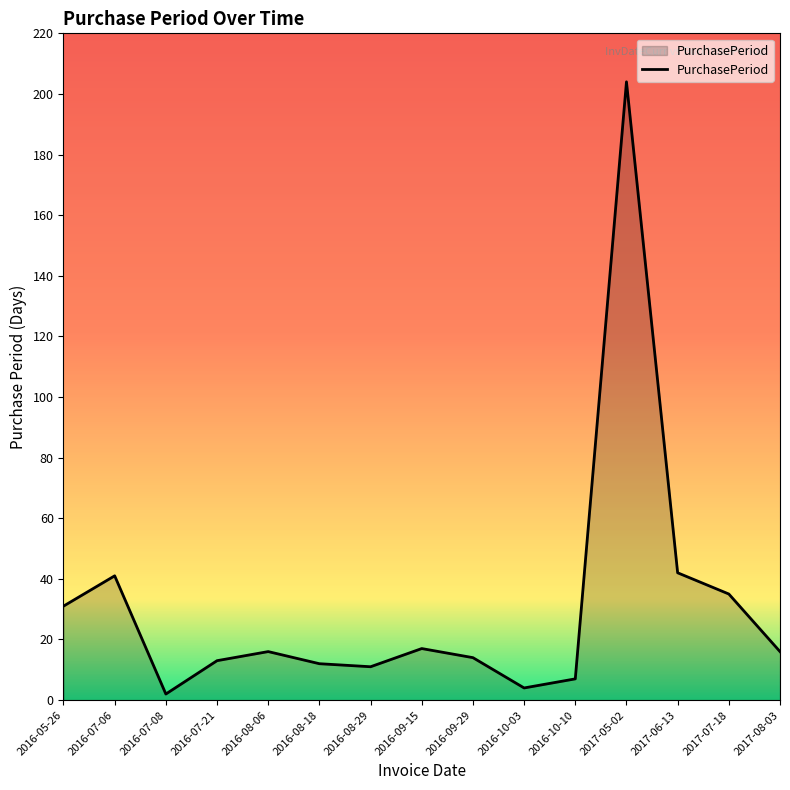

At which category does the chart reach its peak across all series?

2017-05-02